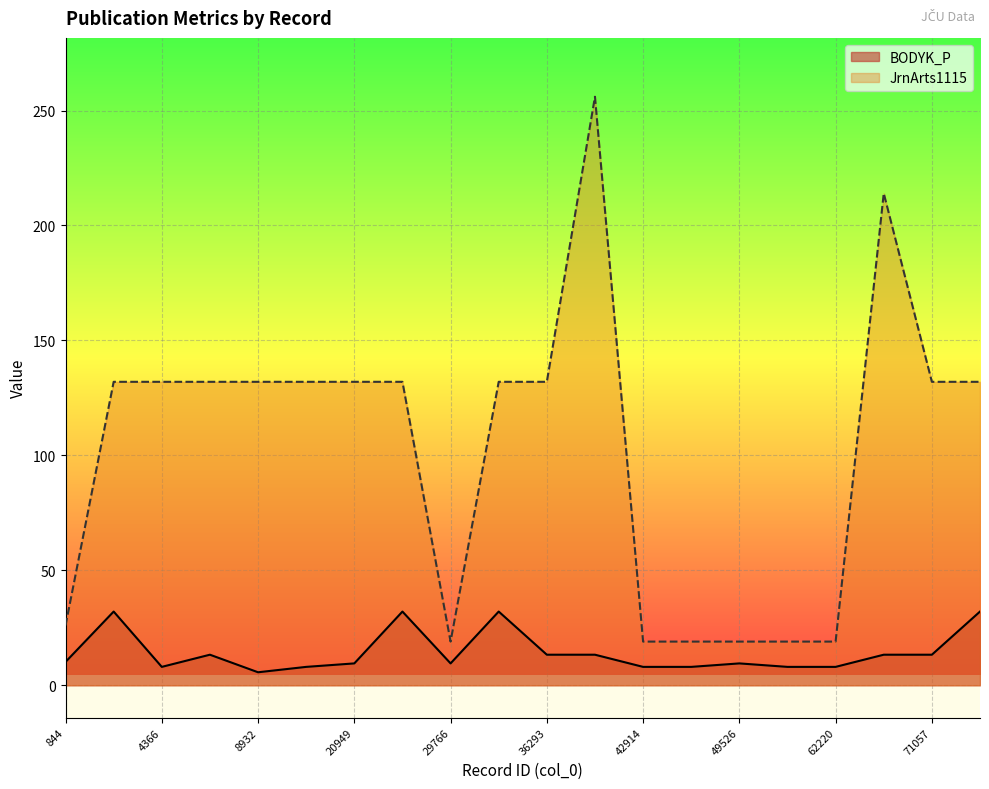

What is the minimum value shown in the chart?

5.7